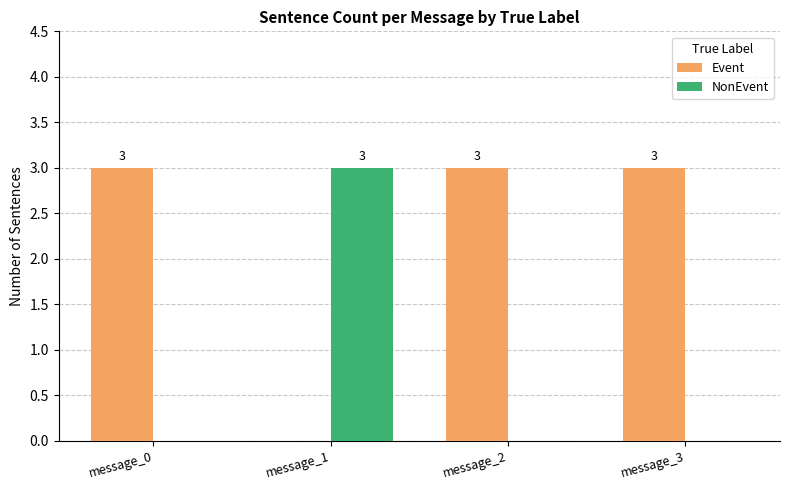

Reading right to left, what are all the values shown in this chart?

Event: message_3=3	message_2=3	message_1=0	message_0=3
NonEvent: message_3=0	message_2=0	message_1=3	message_0=0